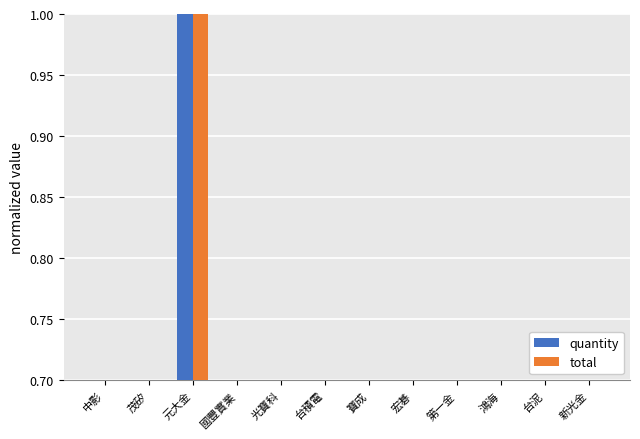

What position from the left is 第一金?

9